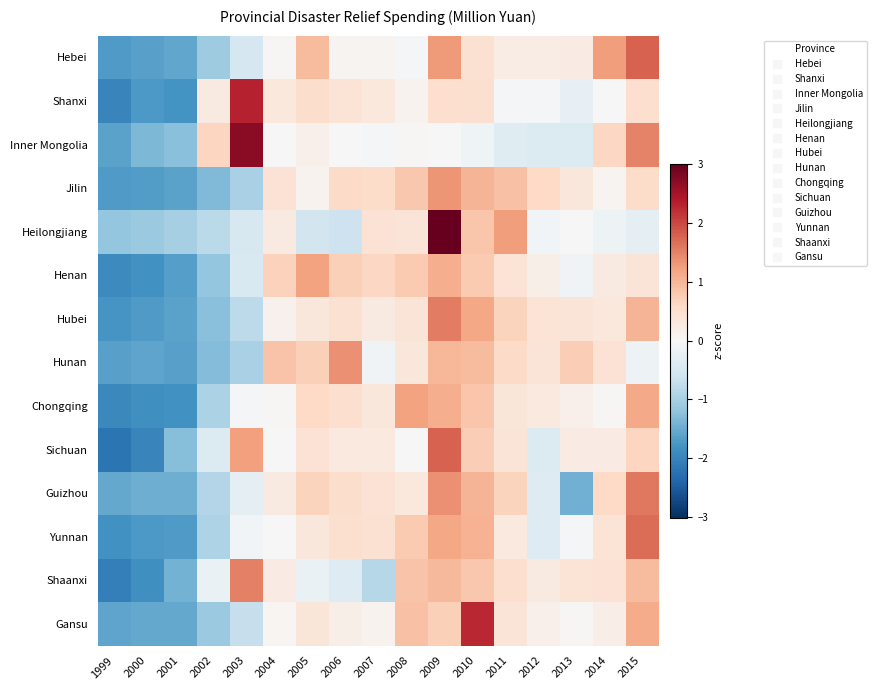

What is the smallest value displayed?

-2.2